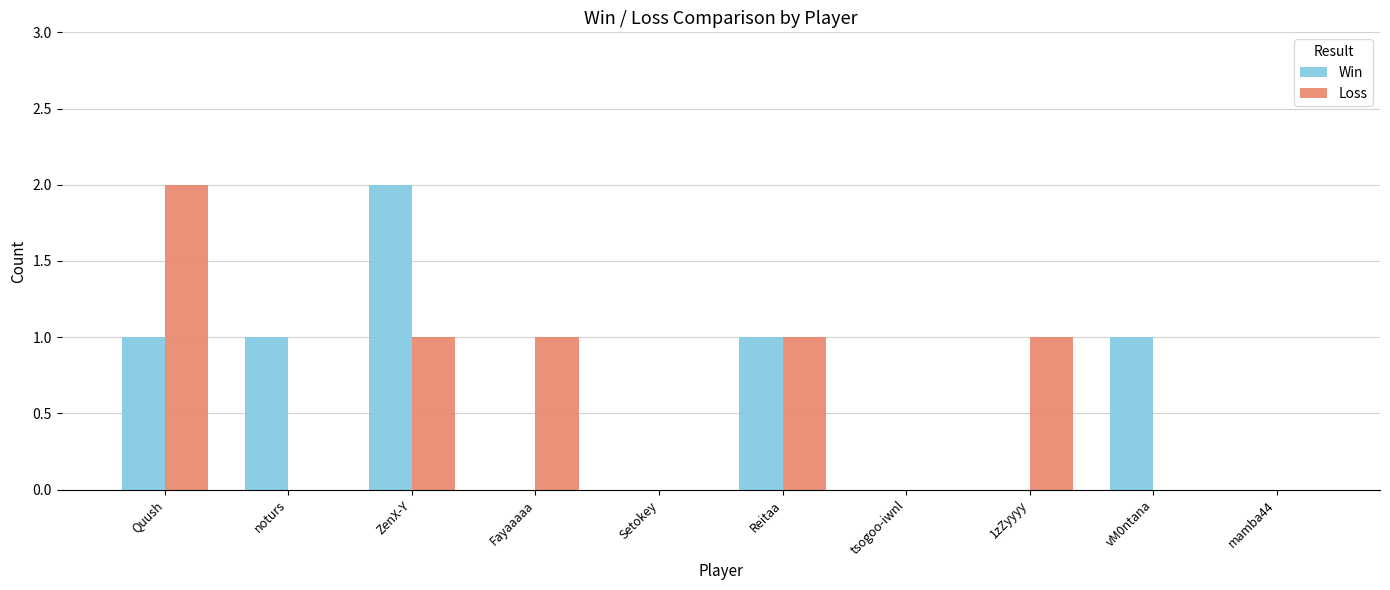

Are the bars grouped side by side (vs. stacked)?

Yes